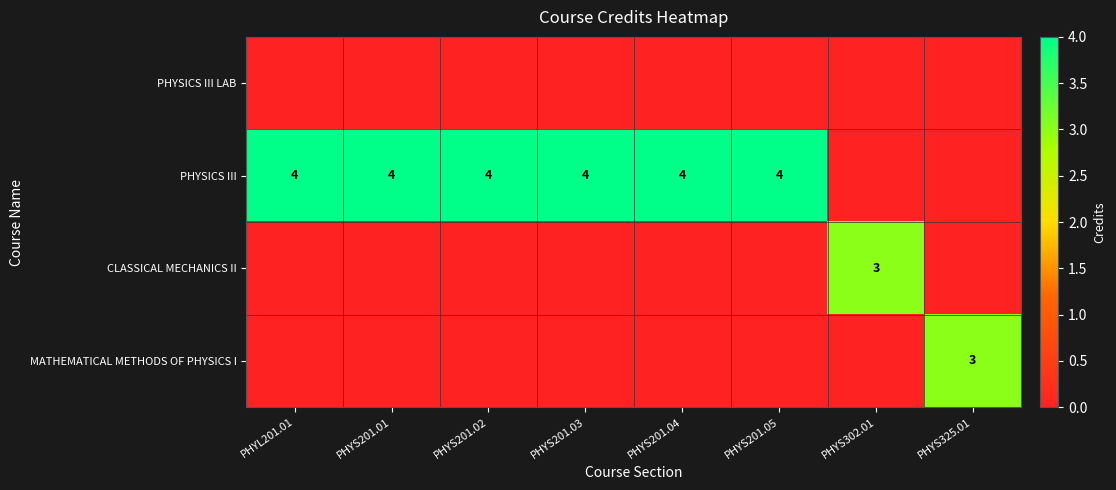

What is the maximum value shown in the chart?

4